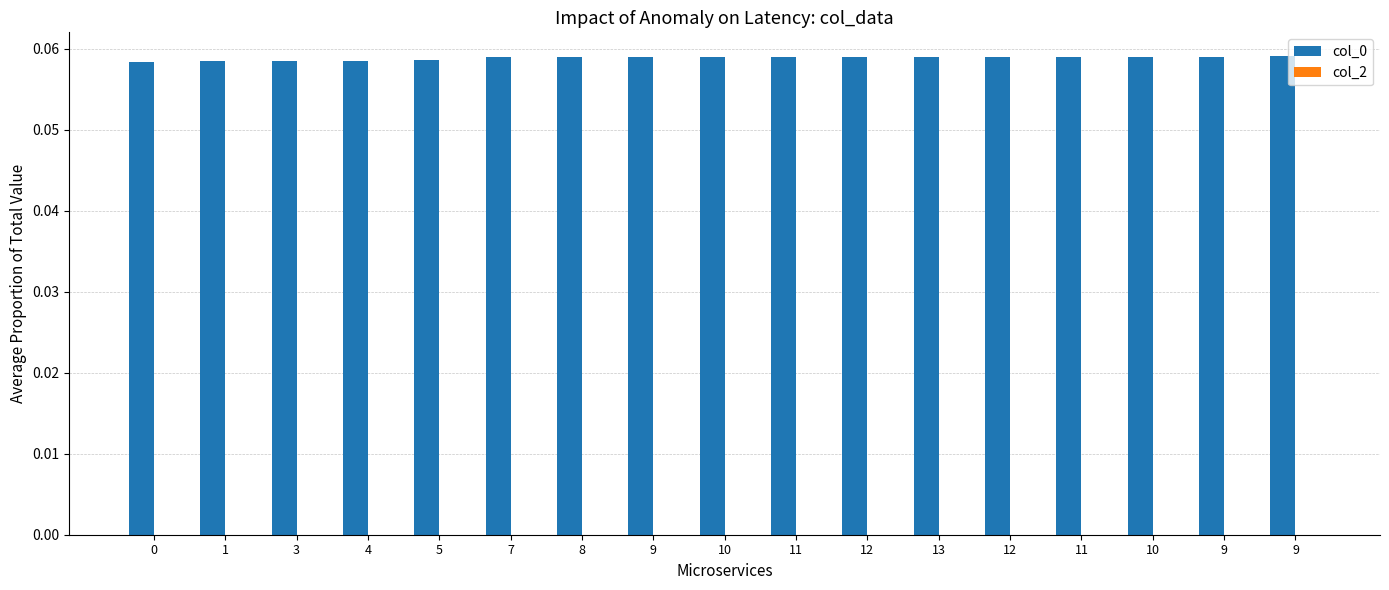

How many bars are there in total?

17